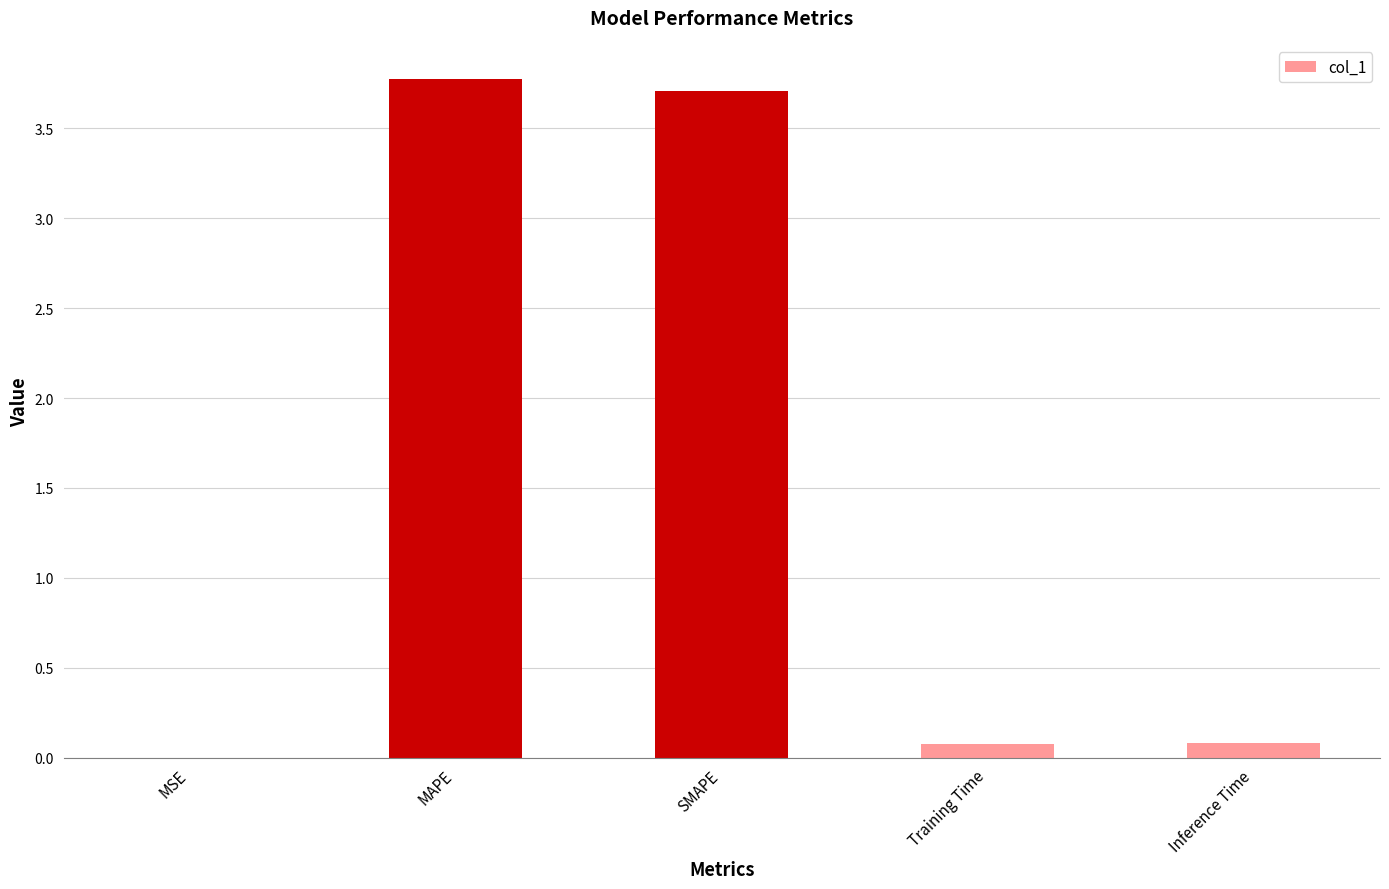

Is it true that the value at Training Time is 0.1?

True